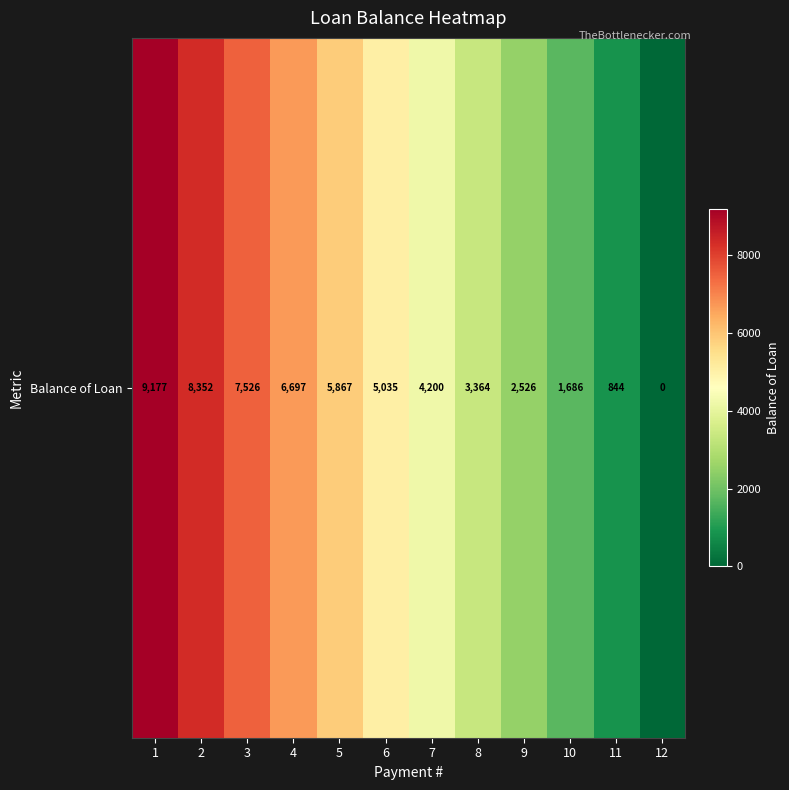

What is the difference between the maximum and minimum values?

9177.2